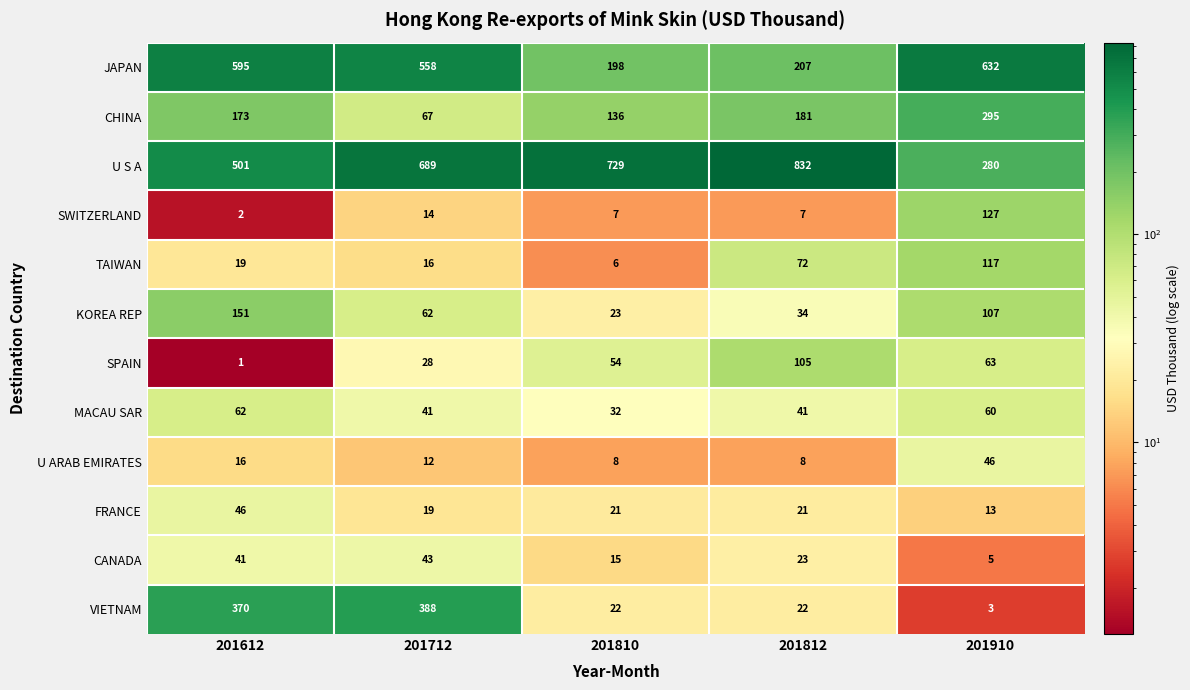

What is the average value of the MACAU SAR series?

47